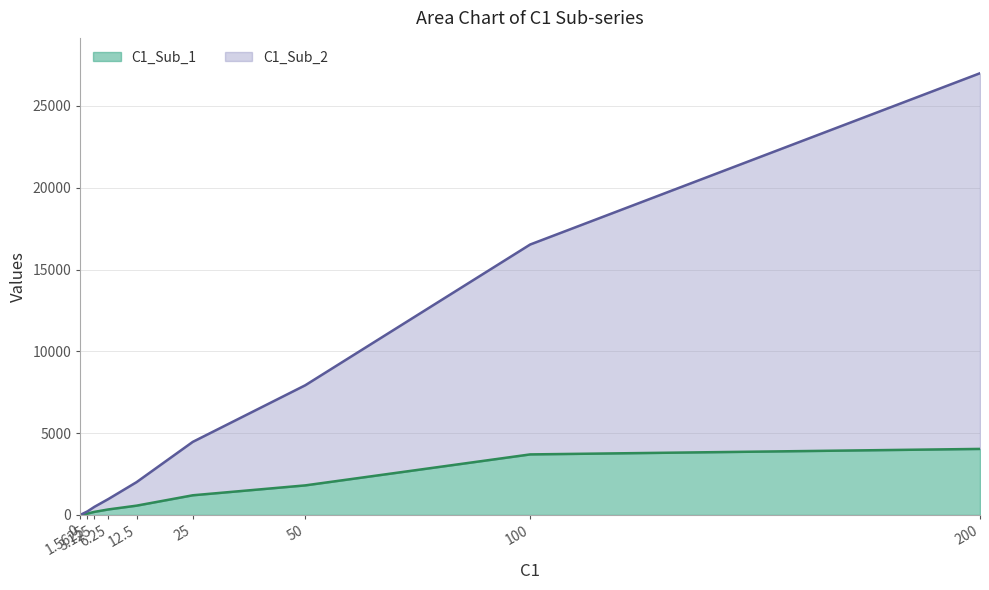

How many intersections are there between C1 and C1_Sub_1?

1